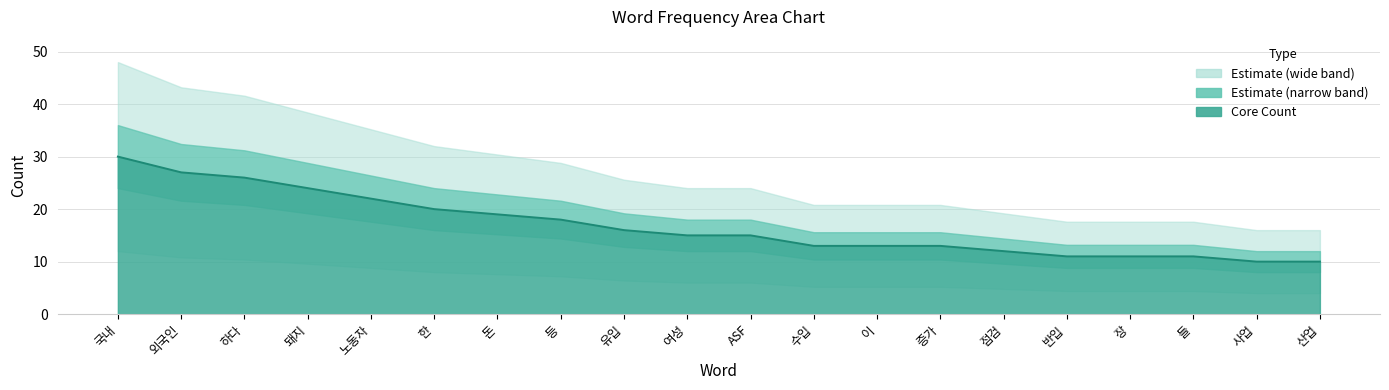

What is the ratio of the value at 점검 to the value at 한?

0.6